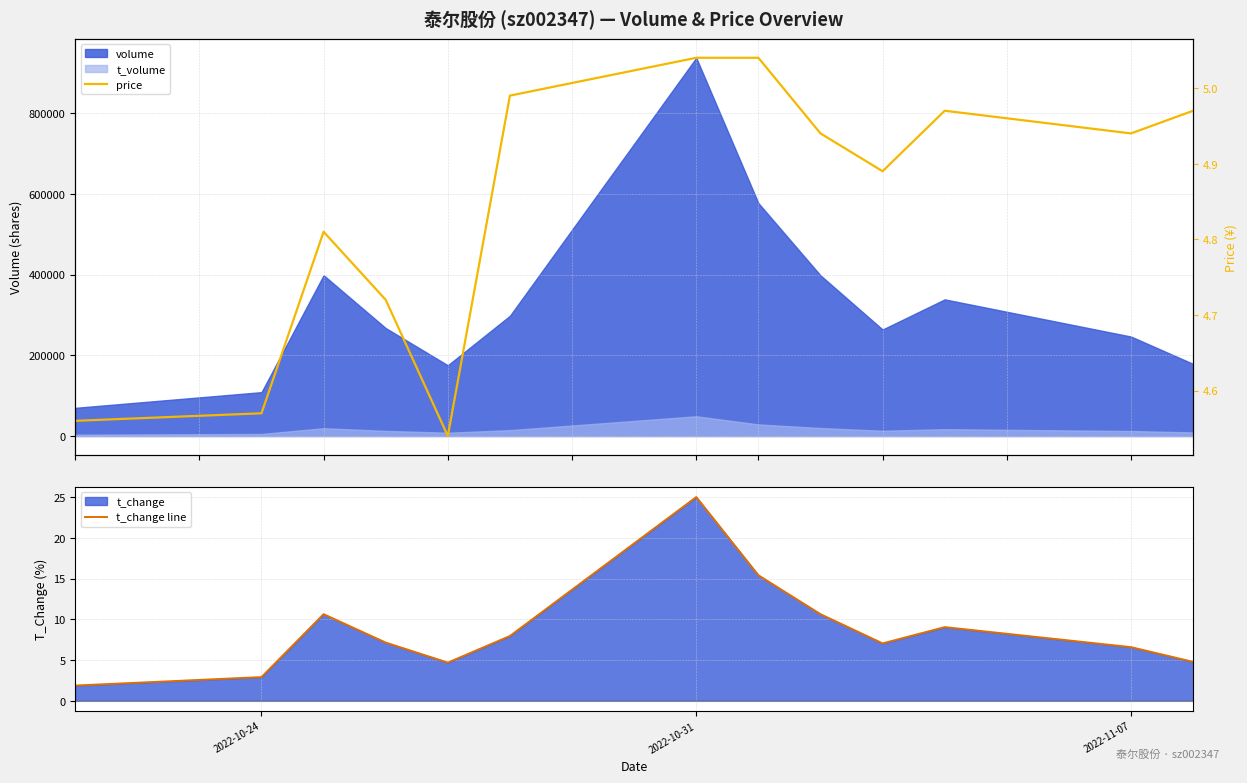

At which label does t_change line reach its peak?

2022-10-31